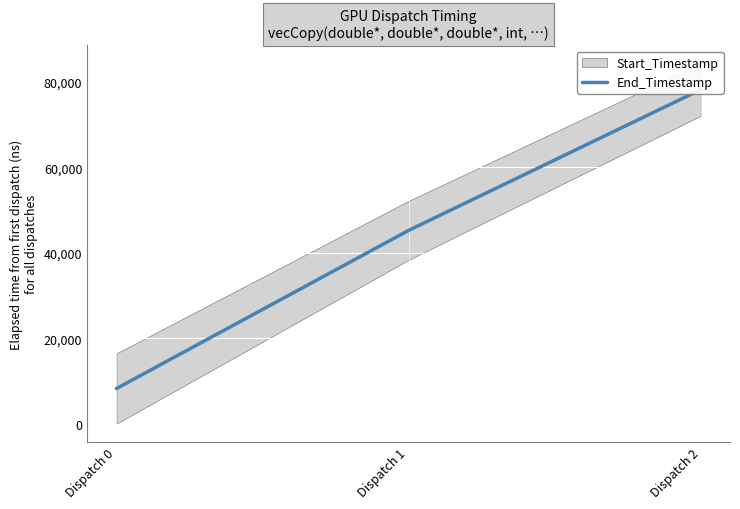

Reading left to right, extract all data points from this chart.

Dispatch 0=8219.5	Dispatch 1=45218.0	Dispatch 2=78156.5